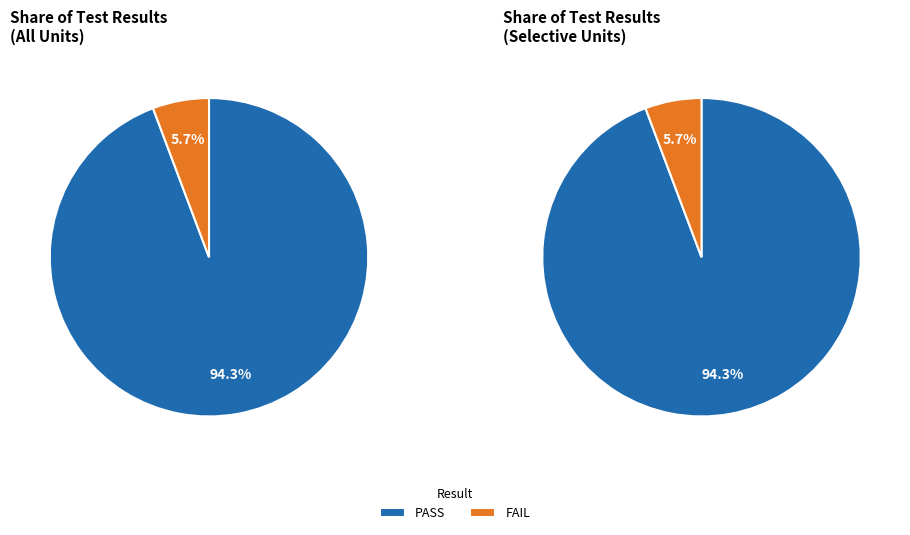

Does any single category account for the majority?

Yes